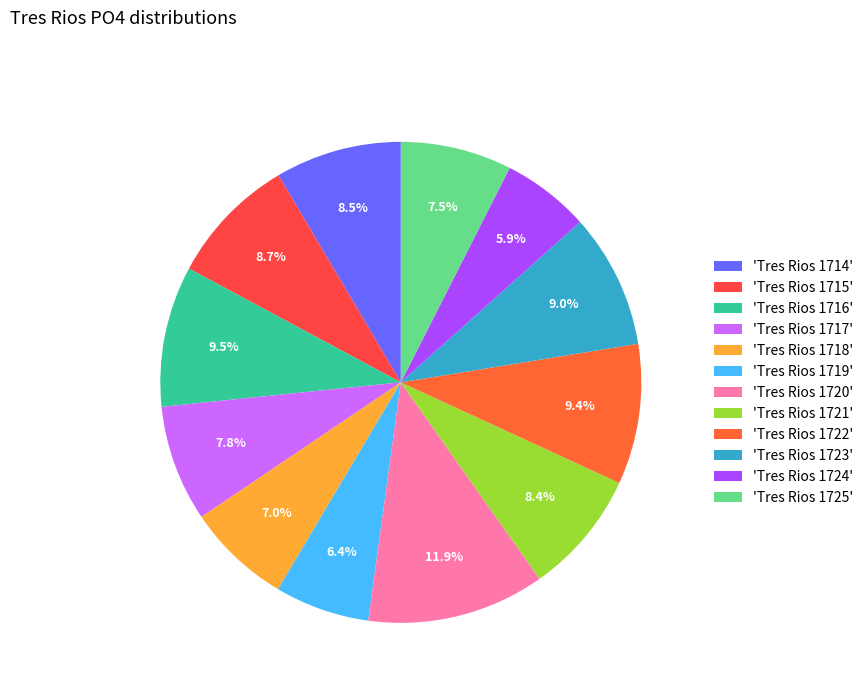

Which slice is the smallest?

Tres Rios 1724